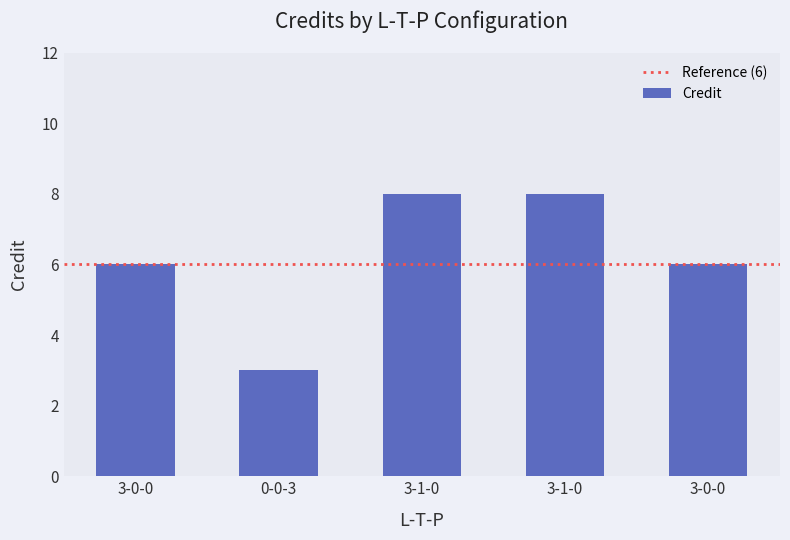

How many bars are there in total?

5